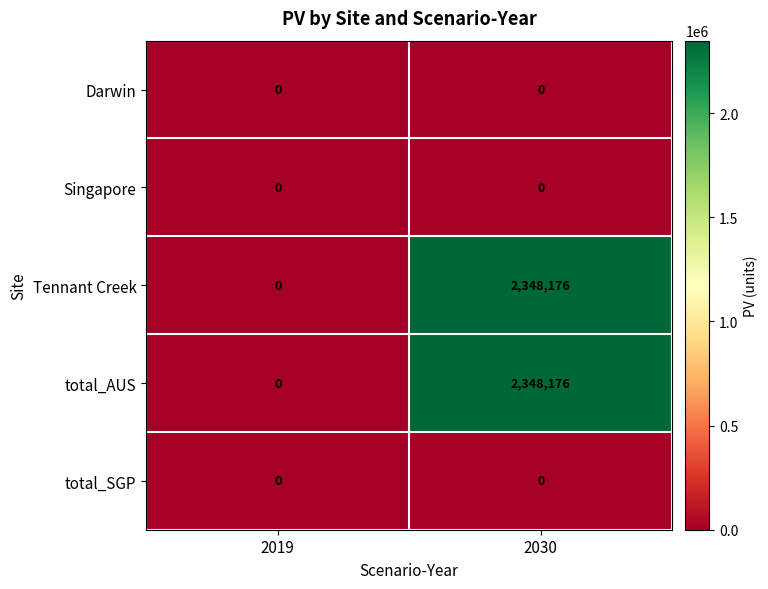

What is the total value across all series at 2030?

4696352